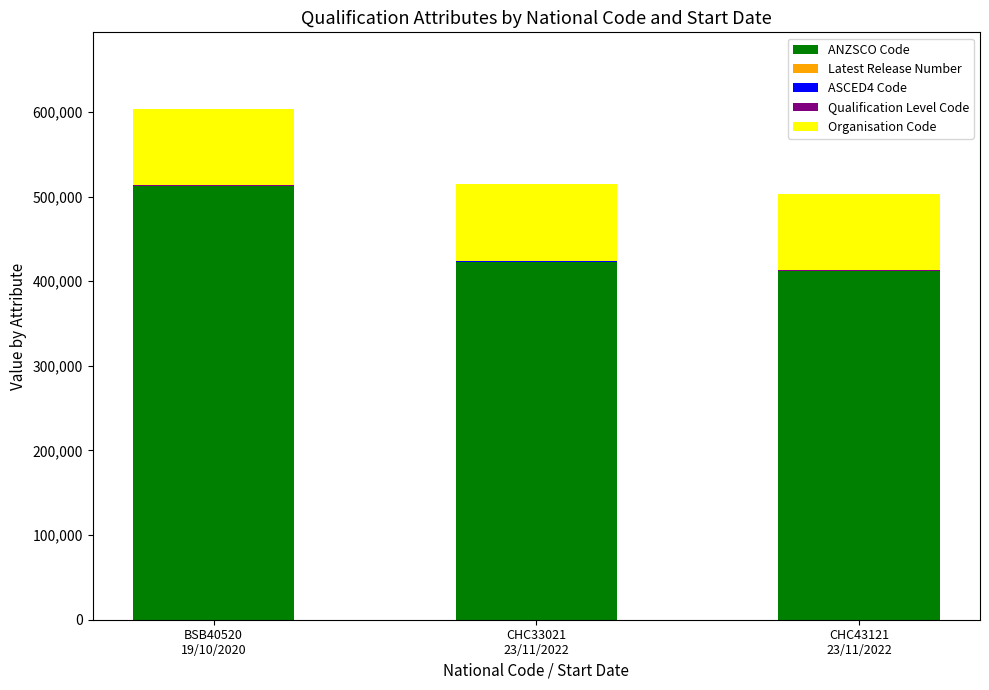

What is the highest value of the ANZSCO Code series?

512111